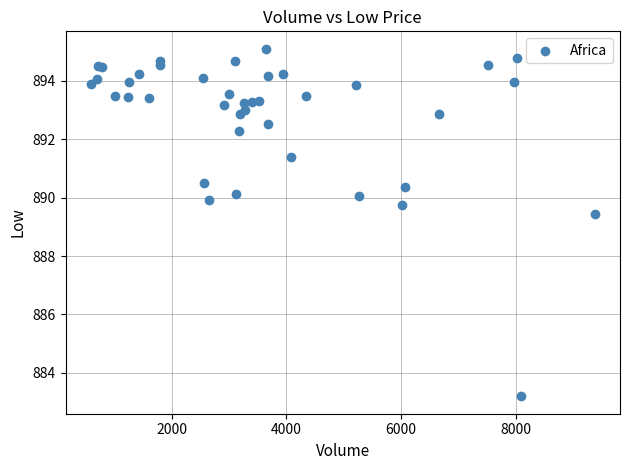

What Y value in the scatter plot is closest to 889?

889.4